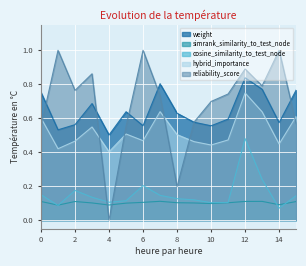

Count the number of categories in the chart.

16